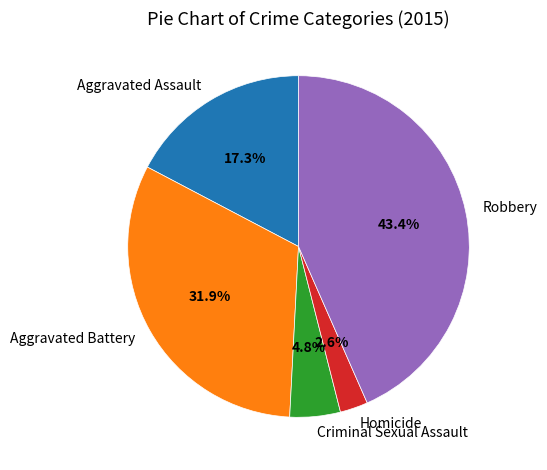

What percentage is the Robbery slice, to the nearest percent?

43%